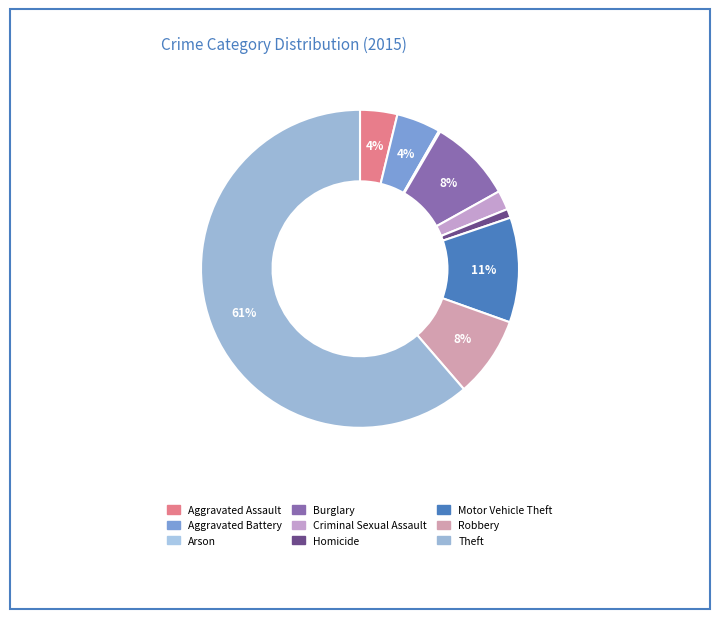

True or false: Arson accounts for 0% of the total.

True